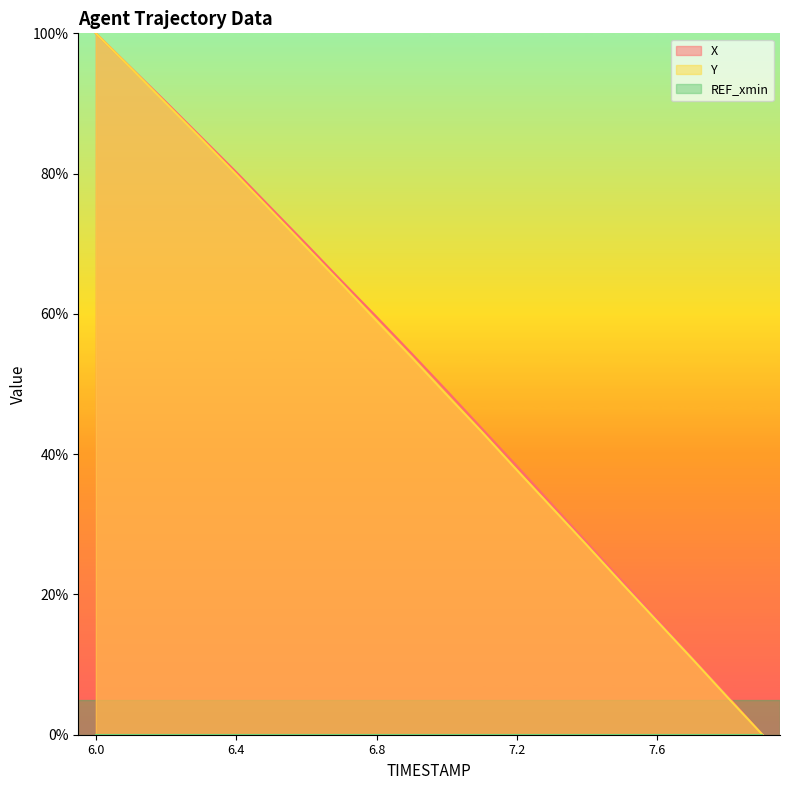

True or false: Y and X cross at least once.

False